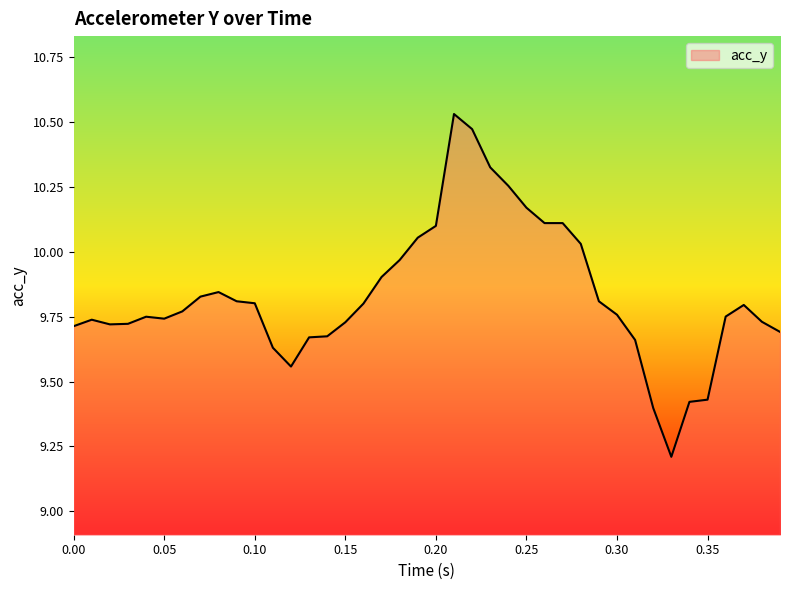

What is the difference between the maximum and minimum values?

1.3